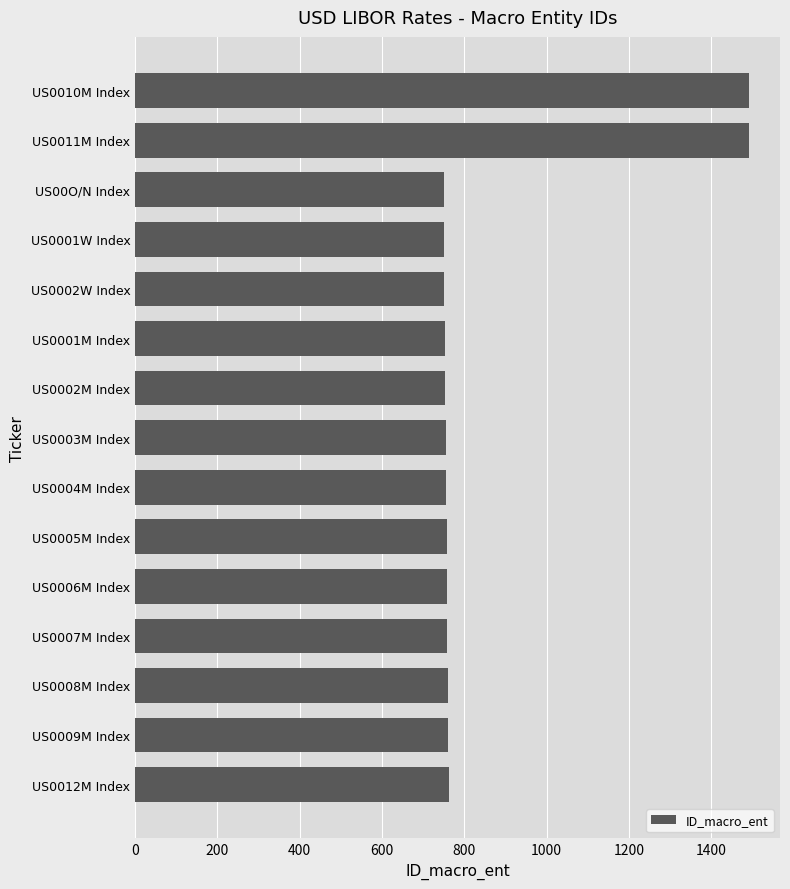

What is the smallest value displayed?

750